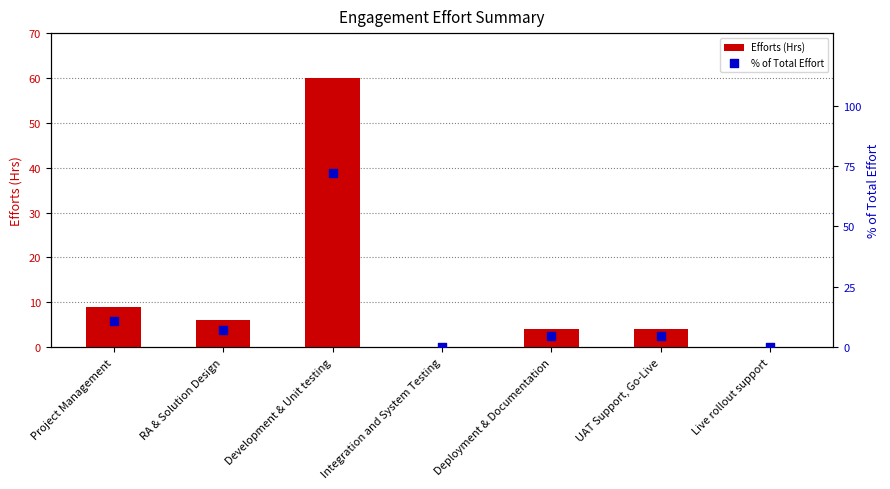

At how many categories does at least one series exceed 50?

1